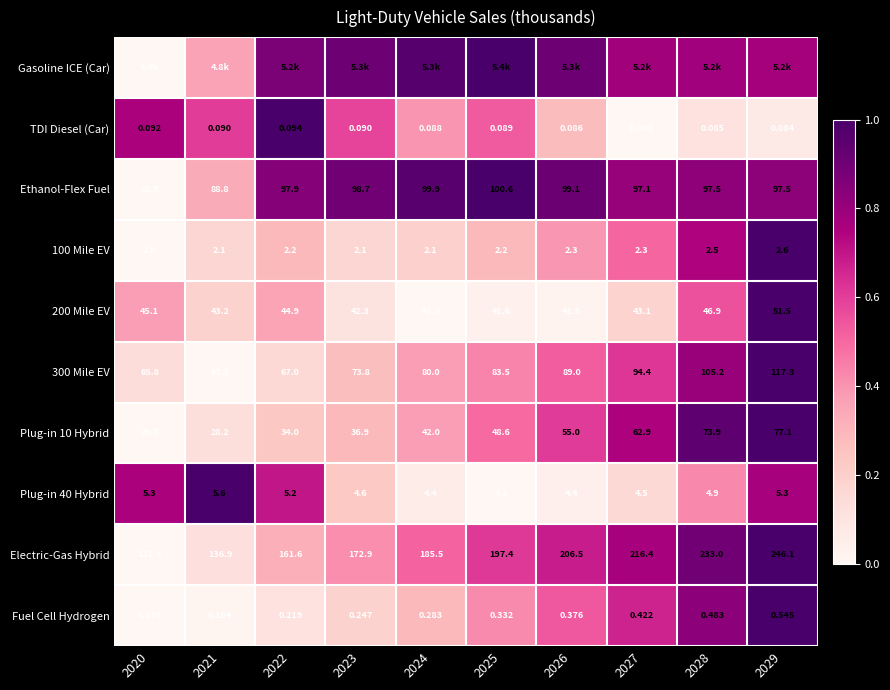

Is the value of Electric-Gas Hybrid at 2021 greater than the value of Plug-in 10 Hybrid at 2027?

Yes